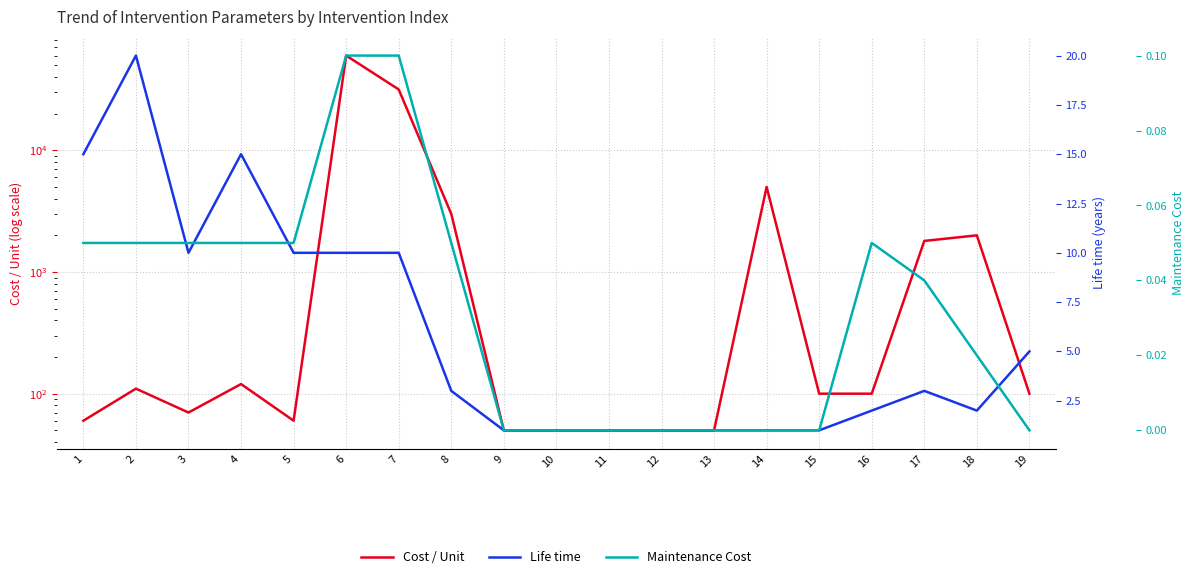

How many interior local peaks does the Maintenance Cost series have?

1